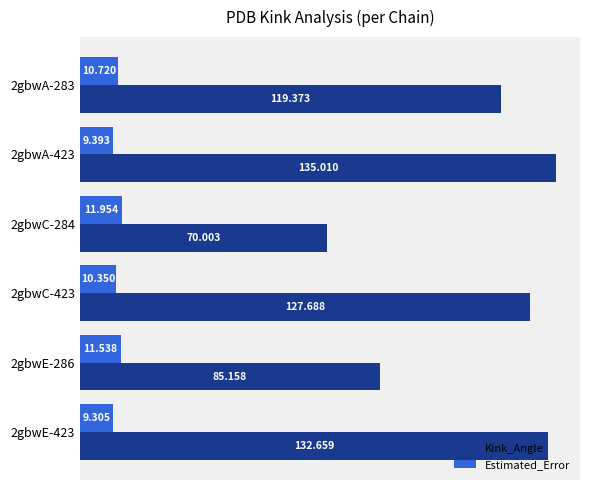

Between 2gbwC-423 and 2gbwE-423, which series saw the biggest shift?

Kink_Angle